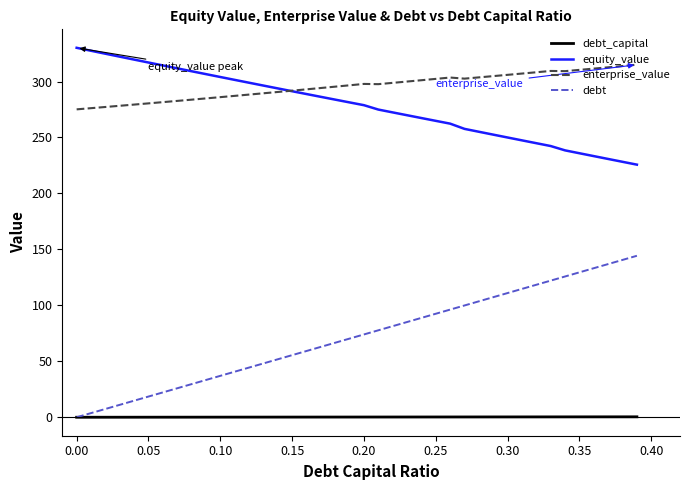

What is the maximum value shown in the chart?

330.1